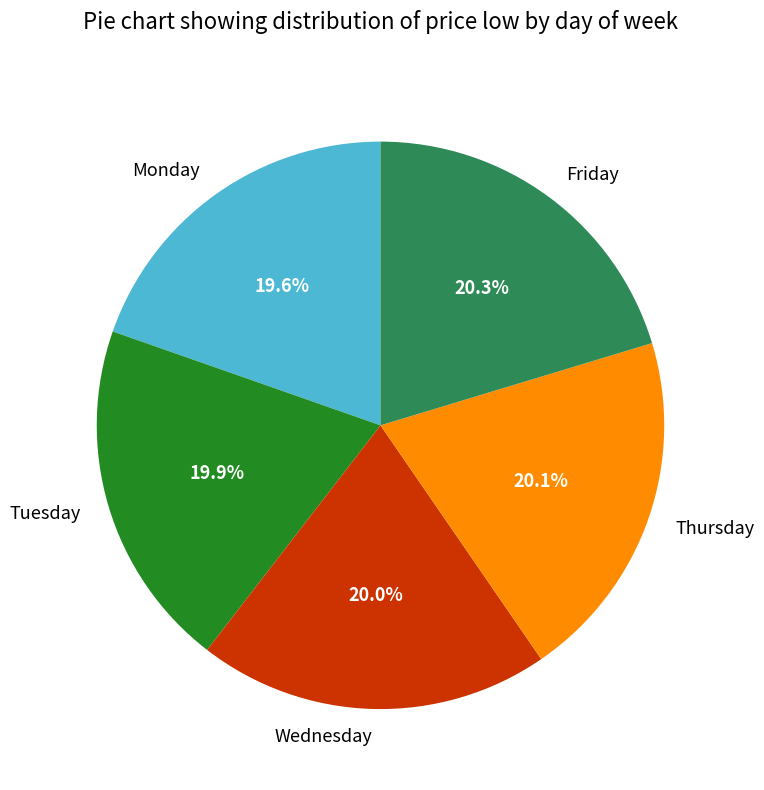

Is it true that Friday is 14% of the pie?

False